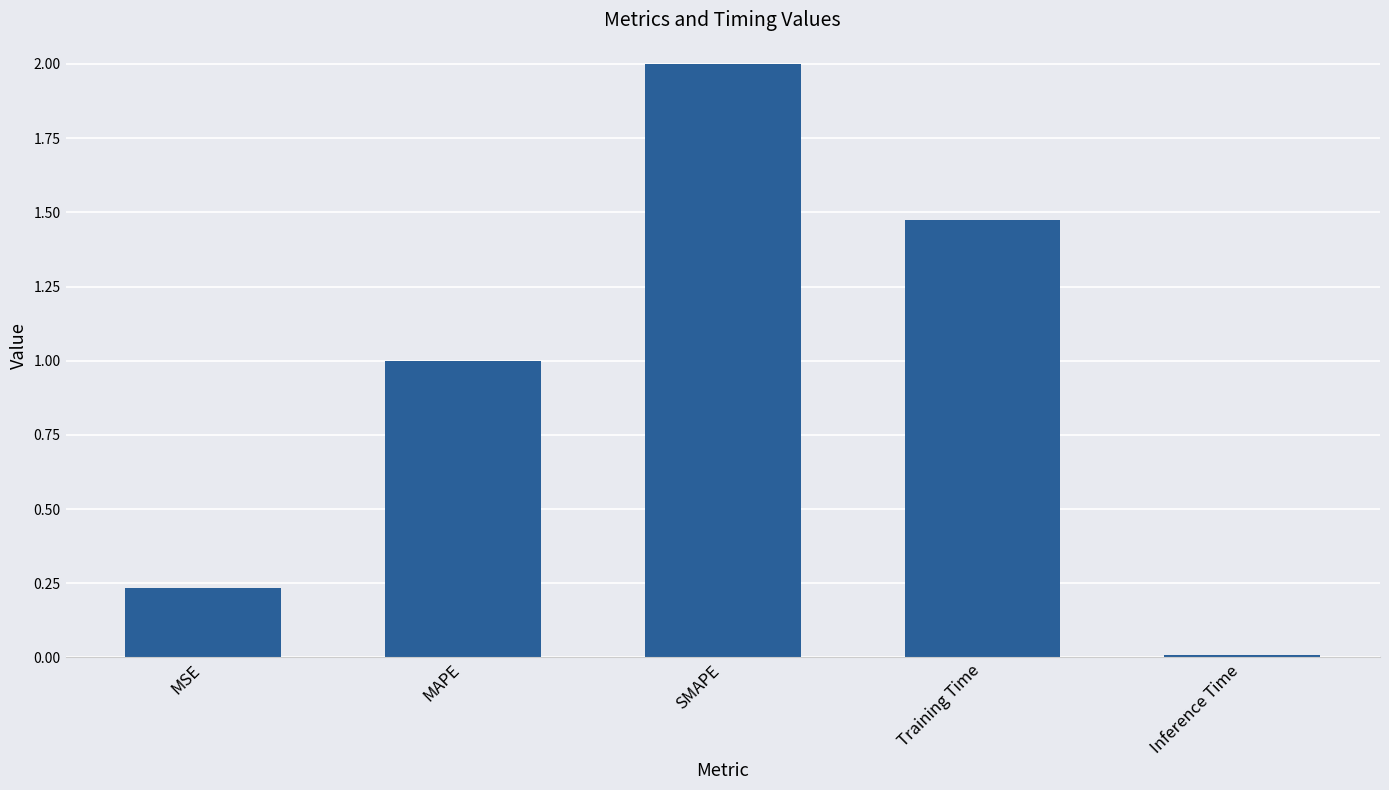

The value at Training Time is 1.0. True or false?

False